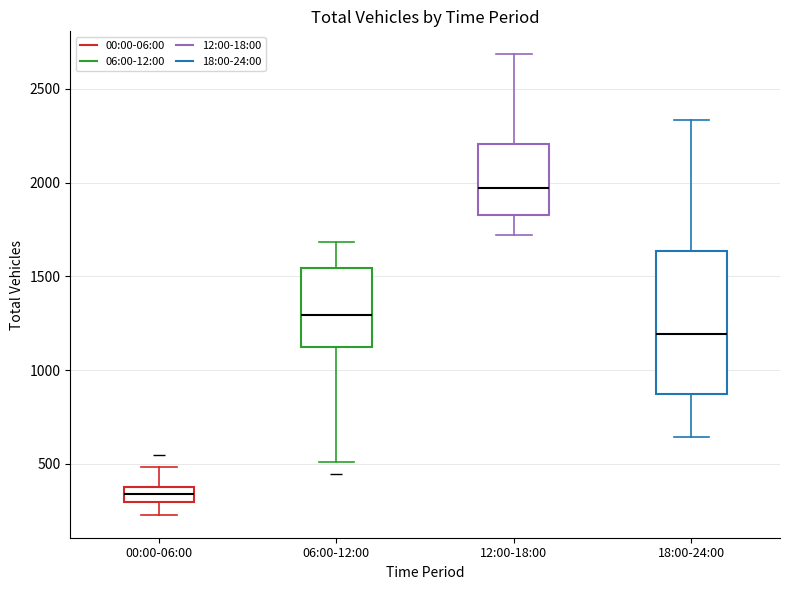

Where is the upper edge of the box for 18:00-24:00 on the y-axis? The values are not printed on the chart, so give them approximately, as read against the axis.

1650